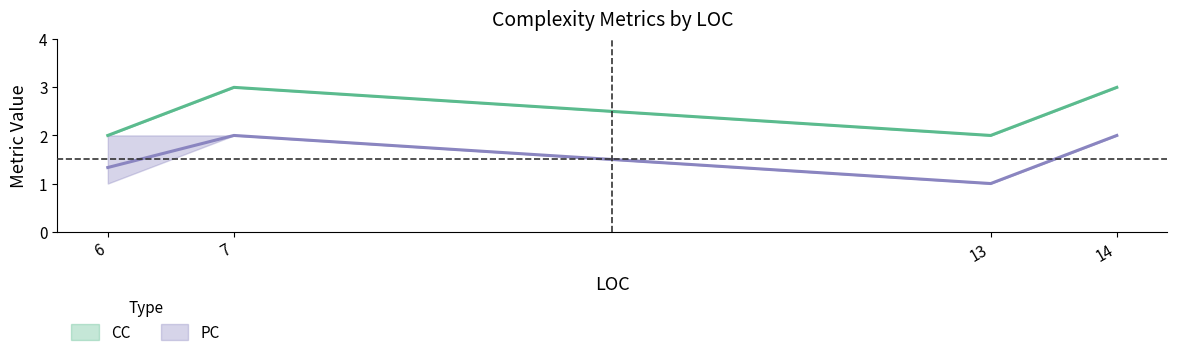

The value of CC at 7 is 5. True or false?

False